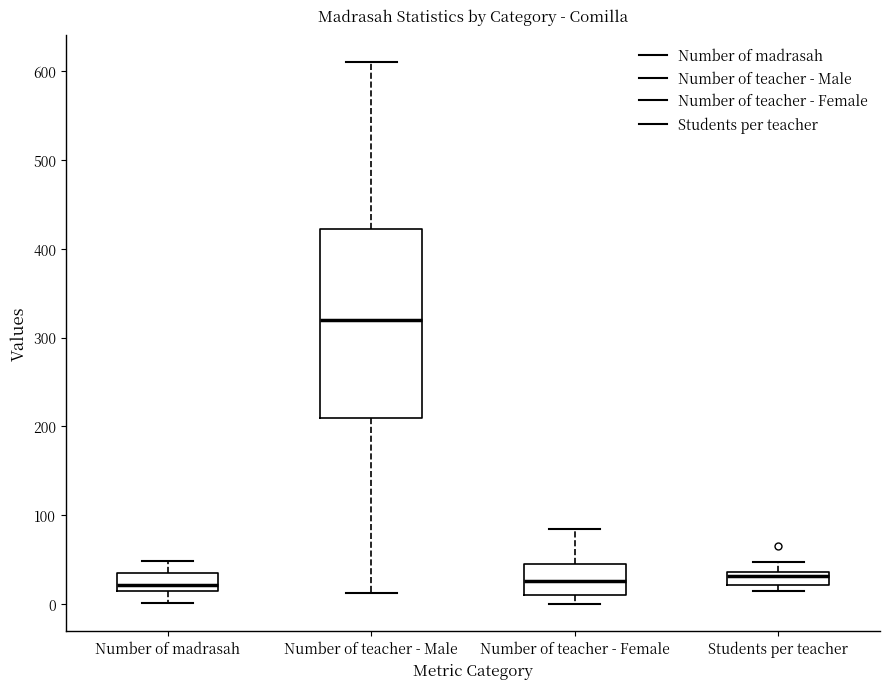

Where is the lower edge of the box for Number of teacher - Male on the y-axis? The values are not printed on the chart, so give them approximately, as read against the axis.

210